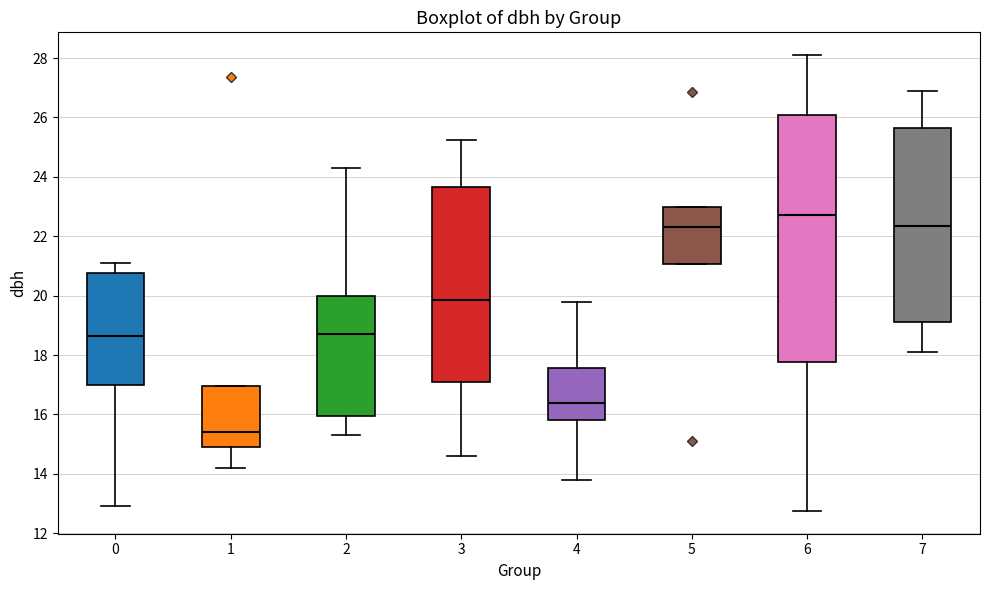

Where does the median line of the box at x = 3 sit on the y-axis? The values are not printed on the chart, so give them approximately, as read against the axis.

19.8